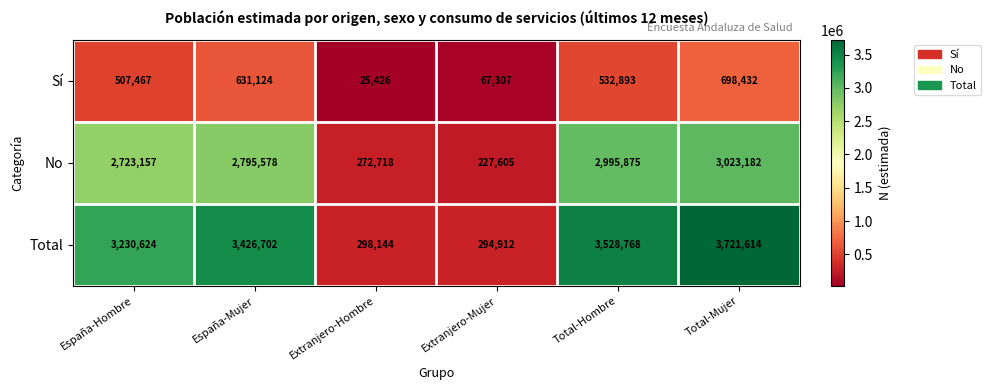

List the series in order of their peak value, highest first.

Total, No, Sí